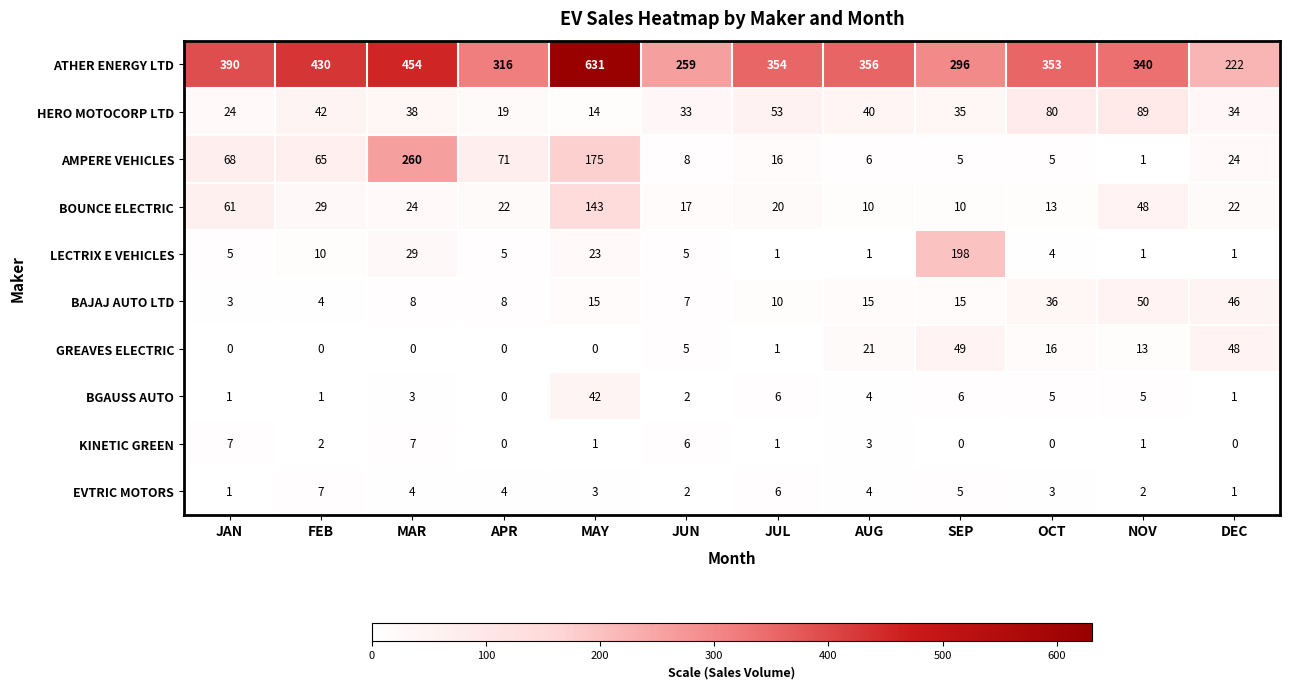

True or false: LECTRIX E VEHICLES has a value of 2 at JAN.

False